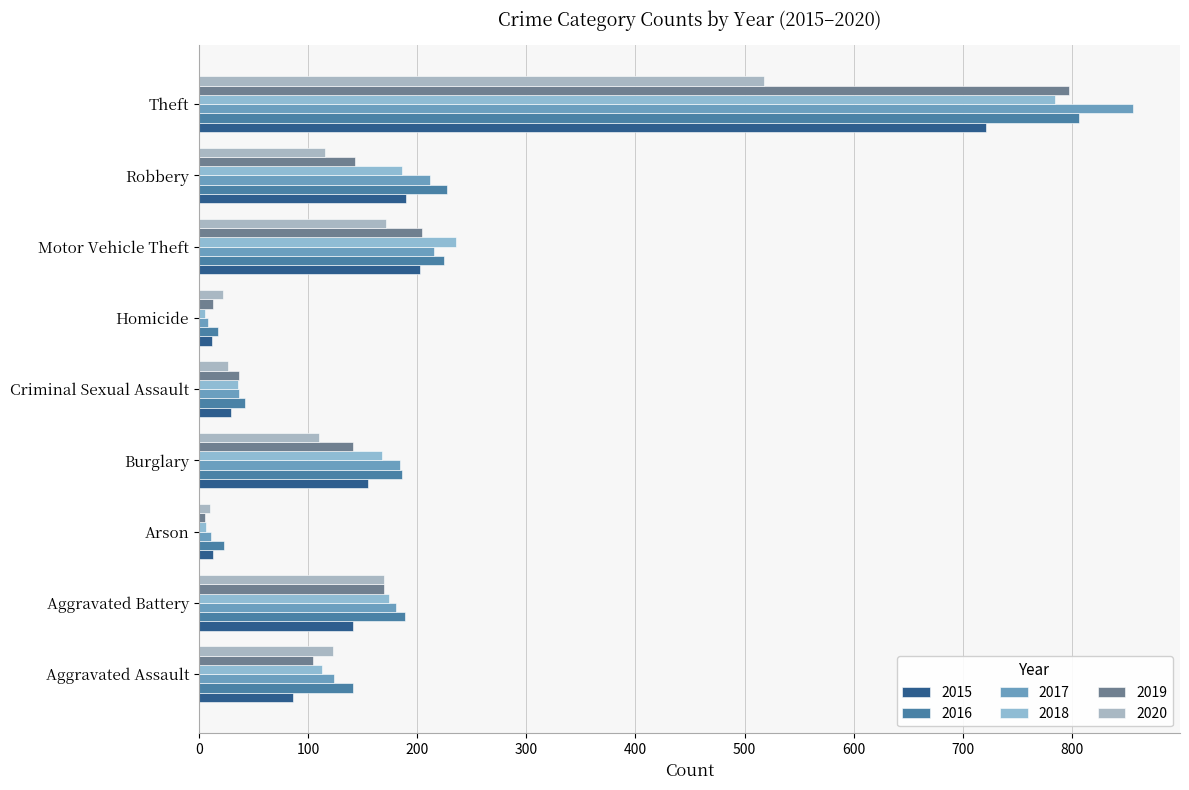

Where does the 2020 series first go above 116?

Aggravated Assault